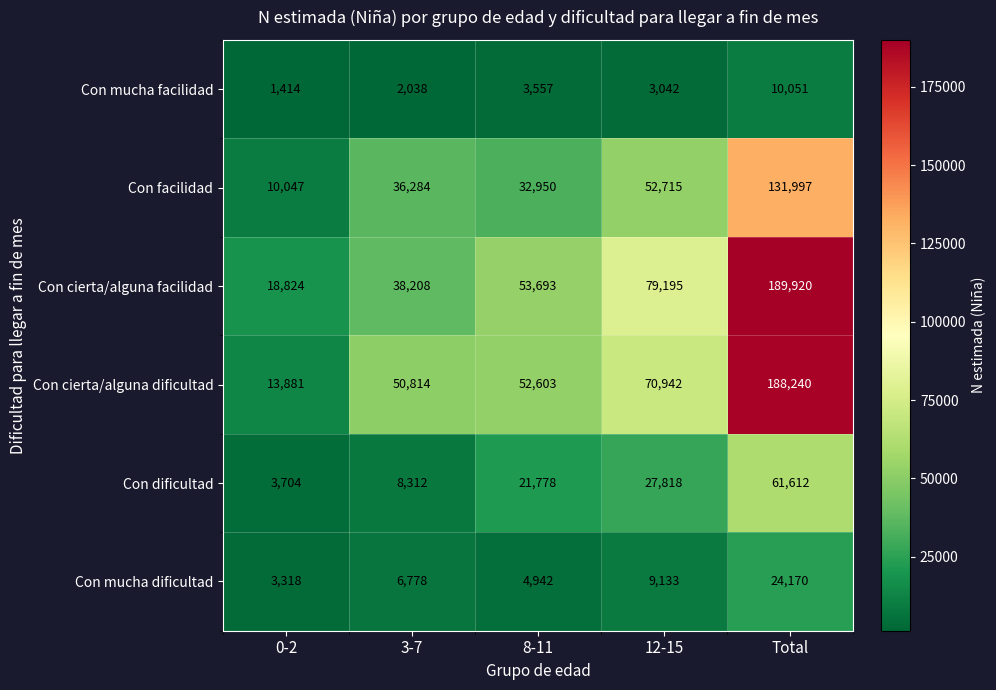

At 12-15, list the series in order from smallest to largest.

Con mucha facilidad, Con mucha dificultad, Con dificultad, Con facilidad, Con cierta/alguna dificultad, Con cierta/alguna facilidad